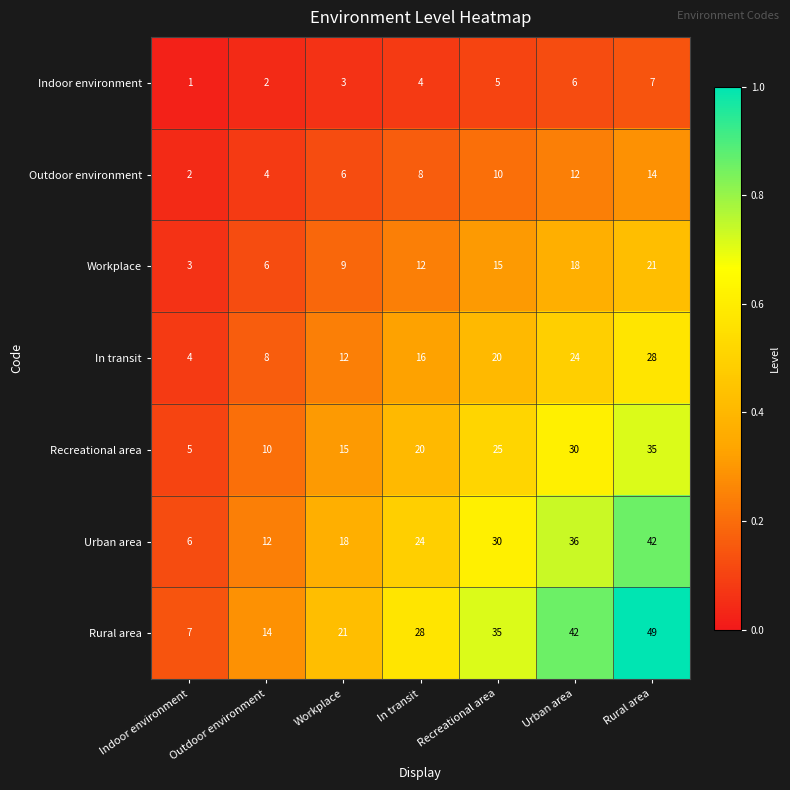

Is it true that Outdoor environment equals 12 at Urban area?

True